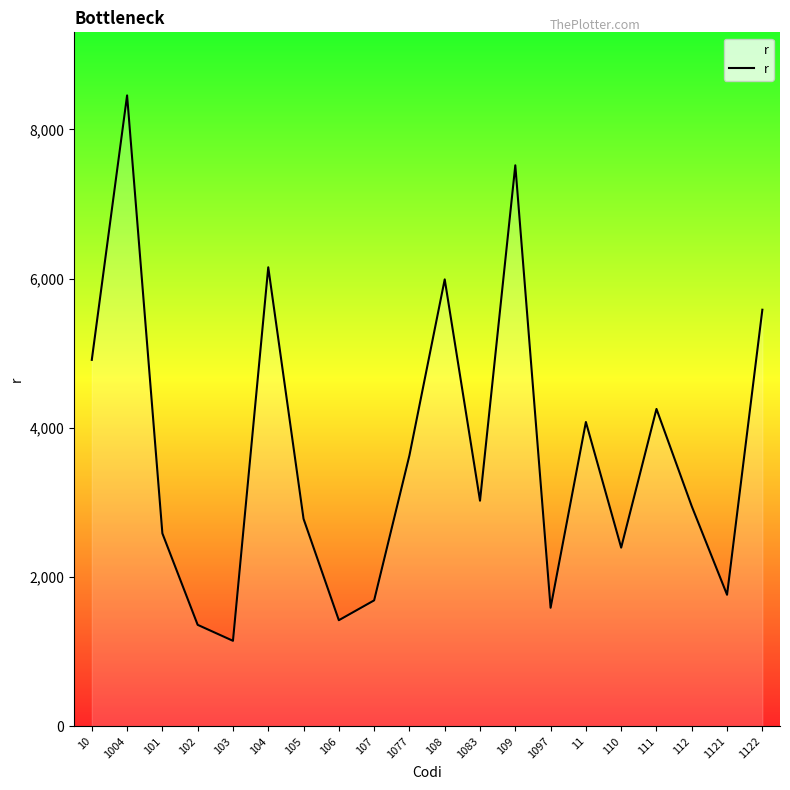

The value at 1083 is 5261. True or false?

False